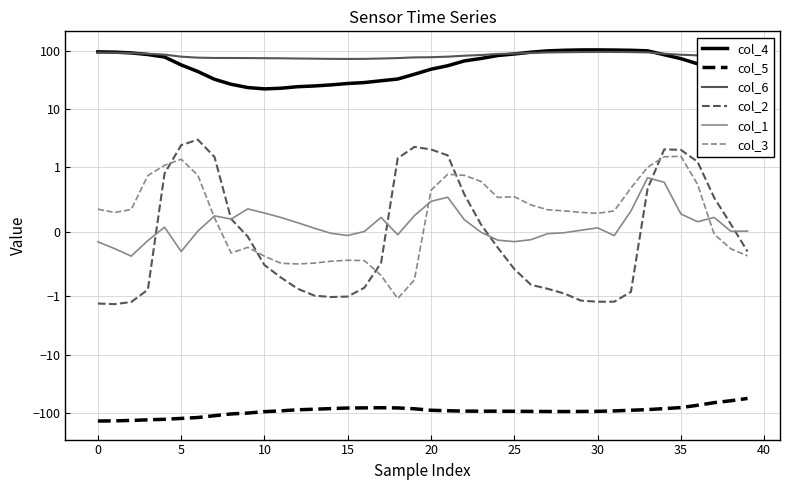

How many data points in col_2 are less than 0?

23